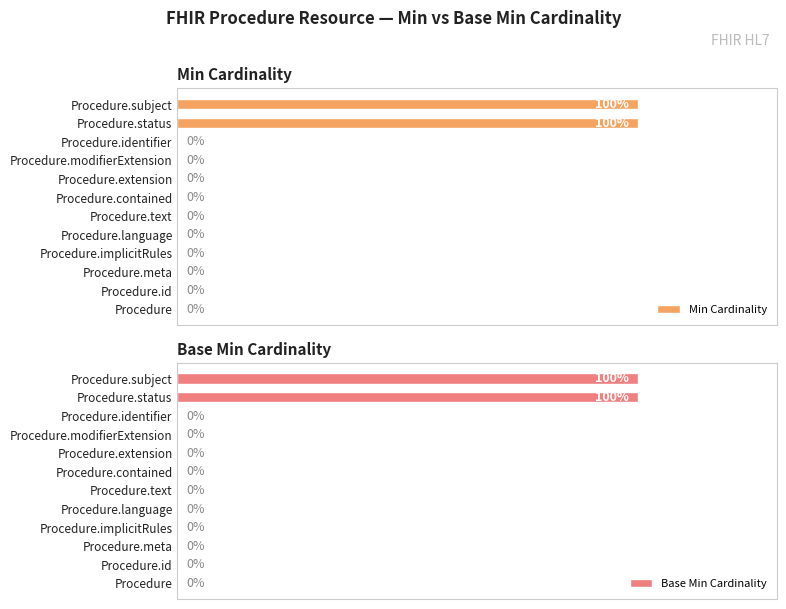

What are all the series names shown in the legend?

Min Cardinality, Base Min Cardinality